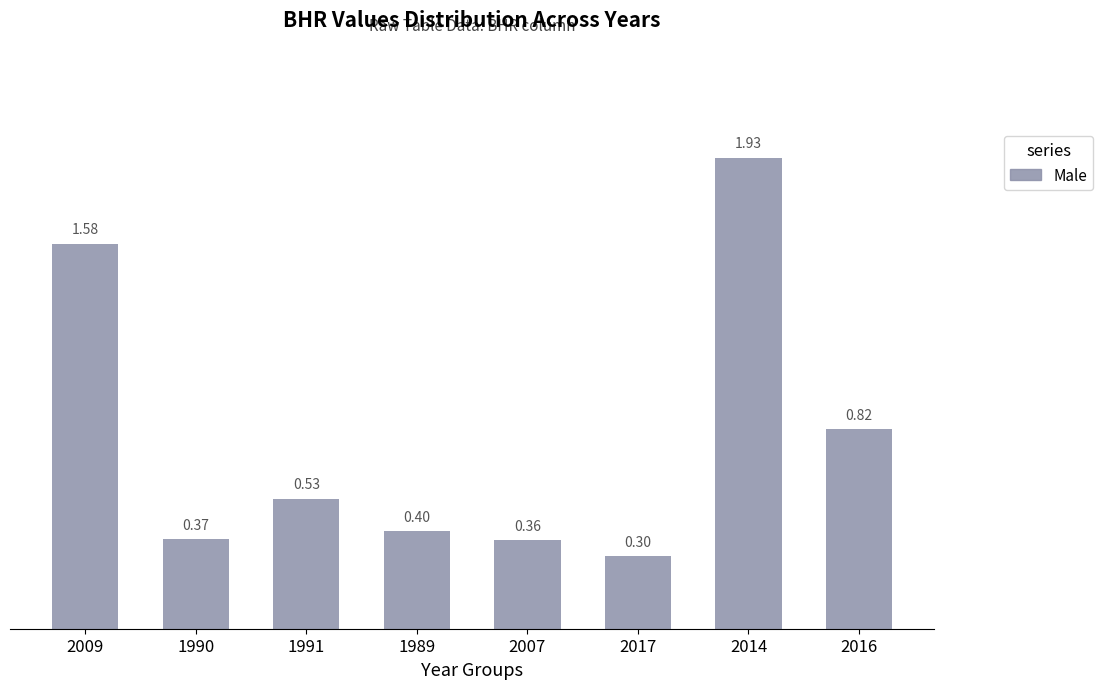

What is the label of the 7th bar from the left?

2014